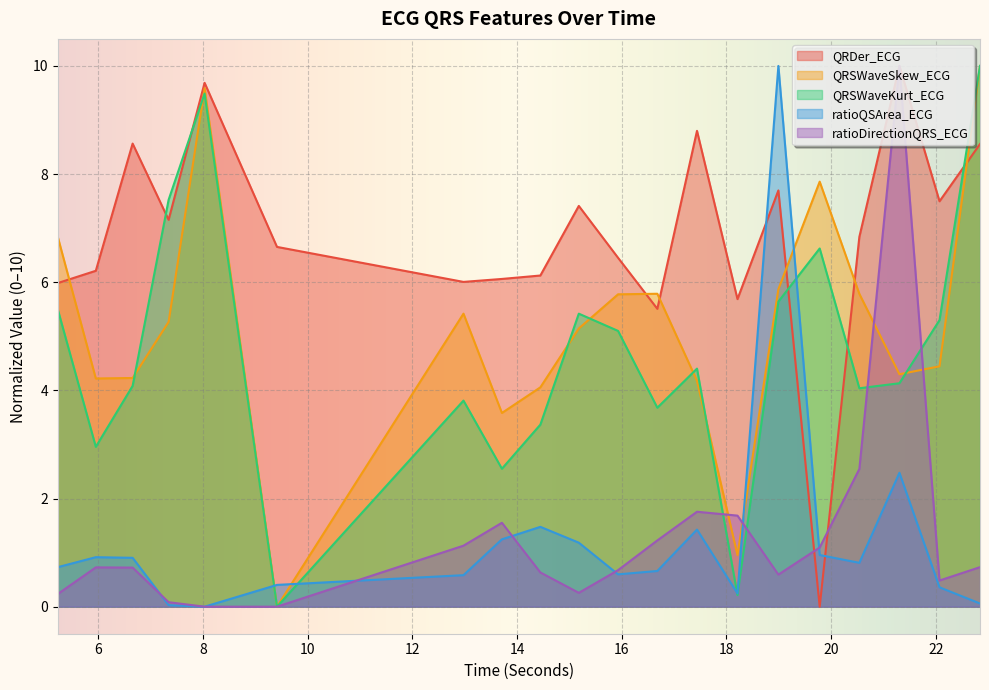

How many lines are shown in the chart?

5